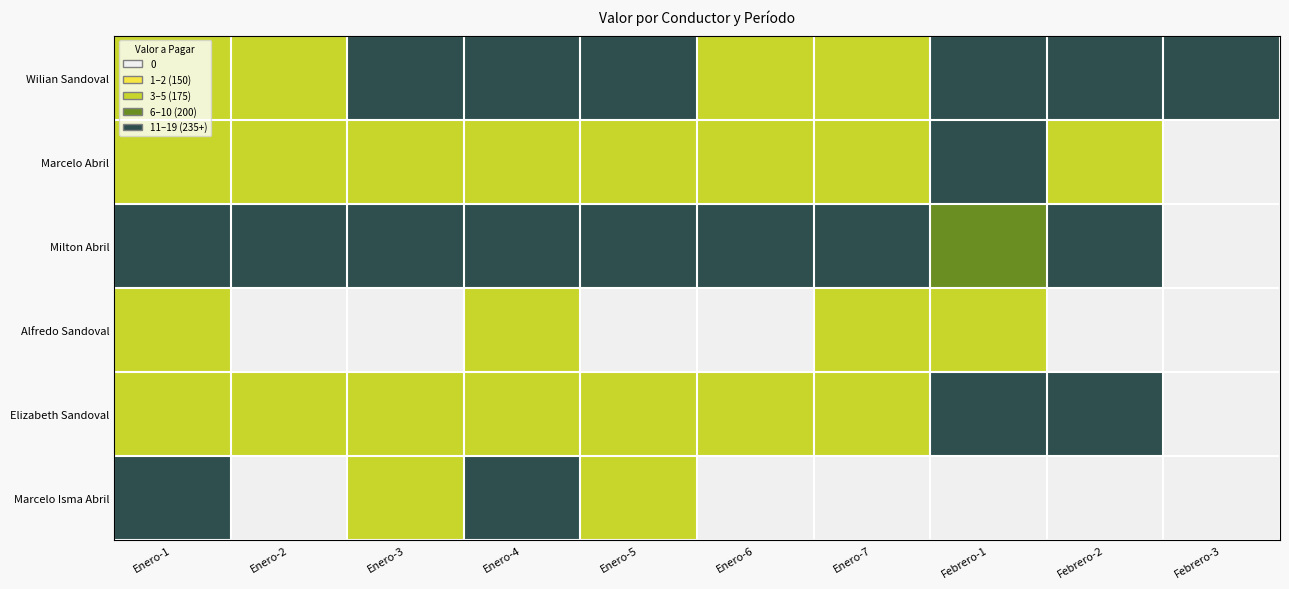

What is the total value across all series at Febrero-2?

14